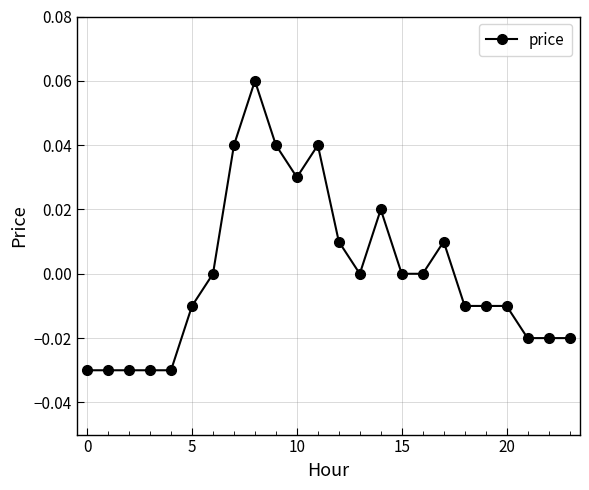

What is the difference between the maximum and minimum values?

0.1